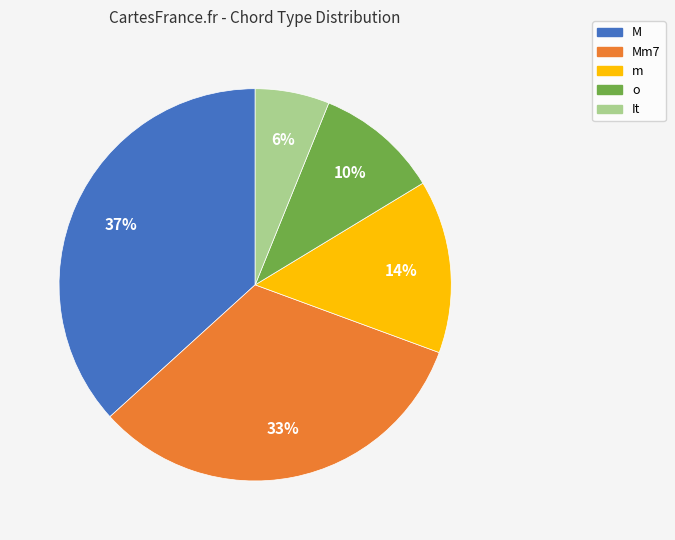

True or false: M accounts for 47% of the total.

False